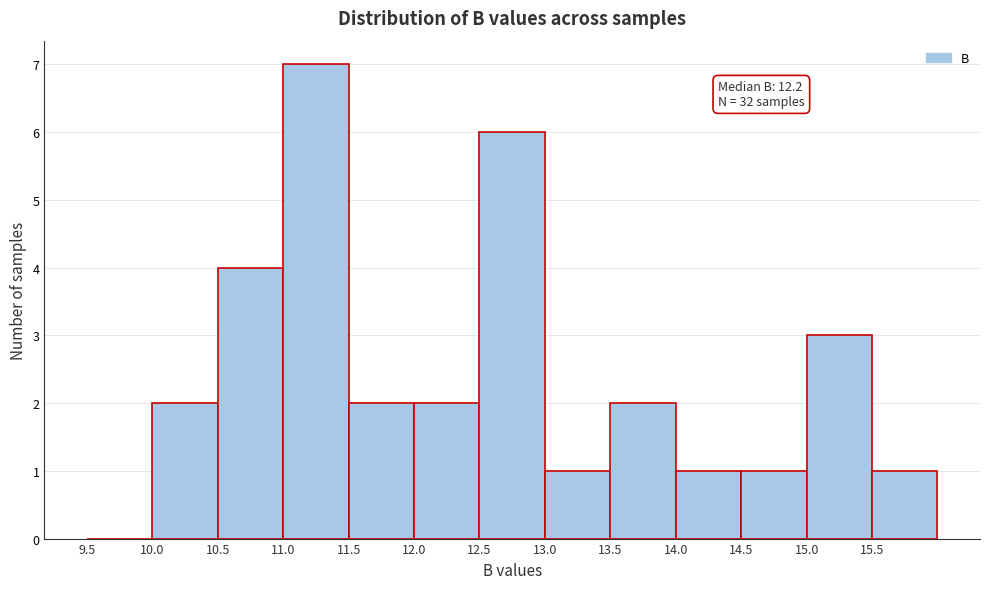

Which range on the x-axis has the tallest bar?

11.0 to 11.5